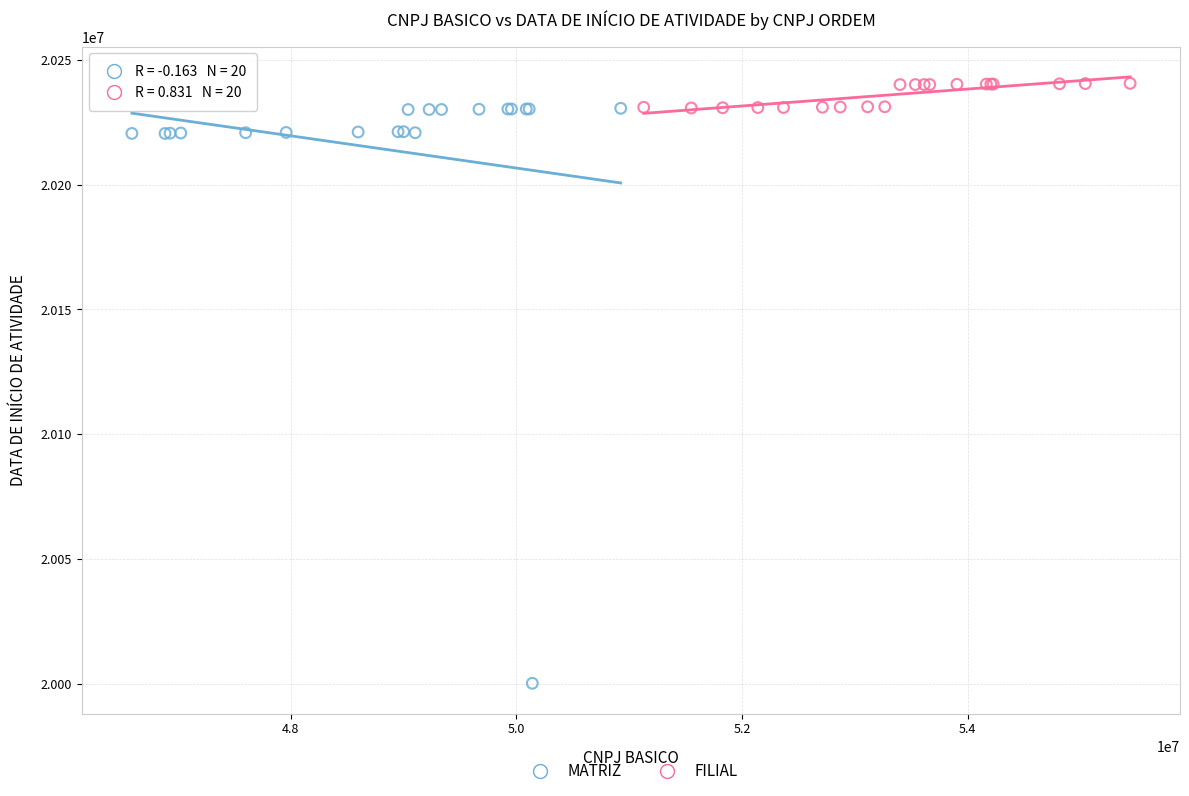

Which series has the largest Y range (max minus min)?

MATRIZ